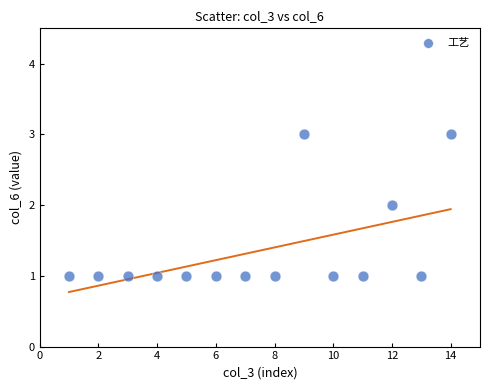

What is the range of X values (max minus min)?

13